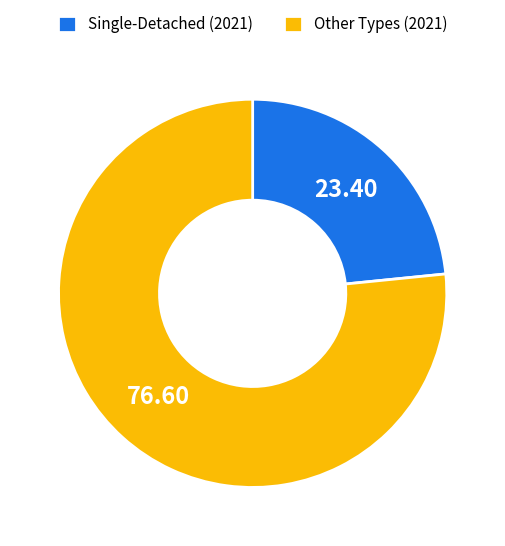

Is Other Types (2021) the majority of the pie?

Yes